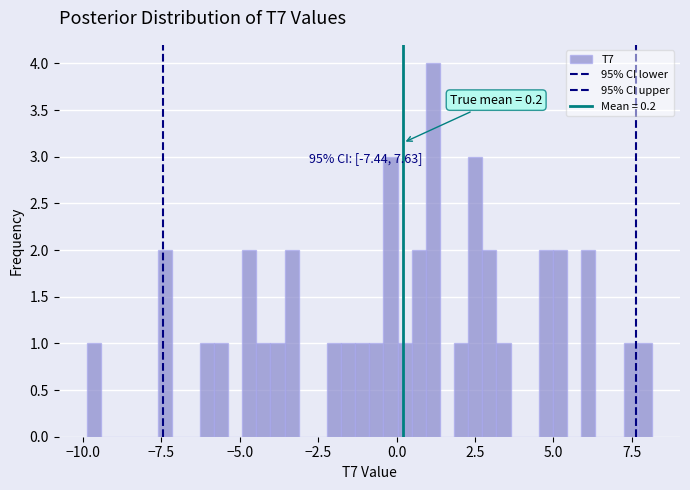

Around what value on the x-axis is the tallest bar? Give the approximate position of its centre, as read against the axis.

1.0